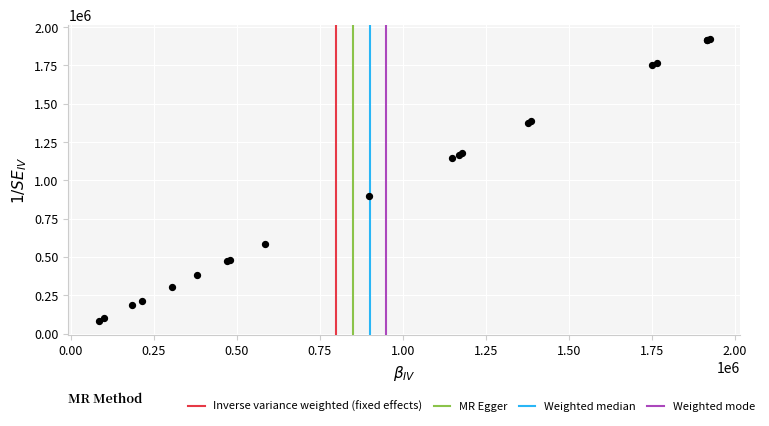

What Y value in the scatter plot is closest to 1004440?

897830